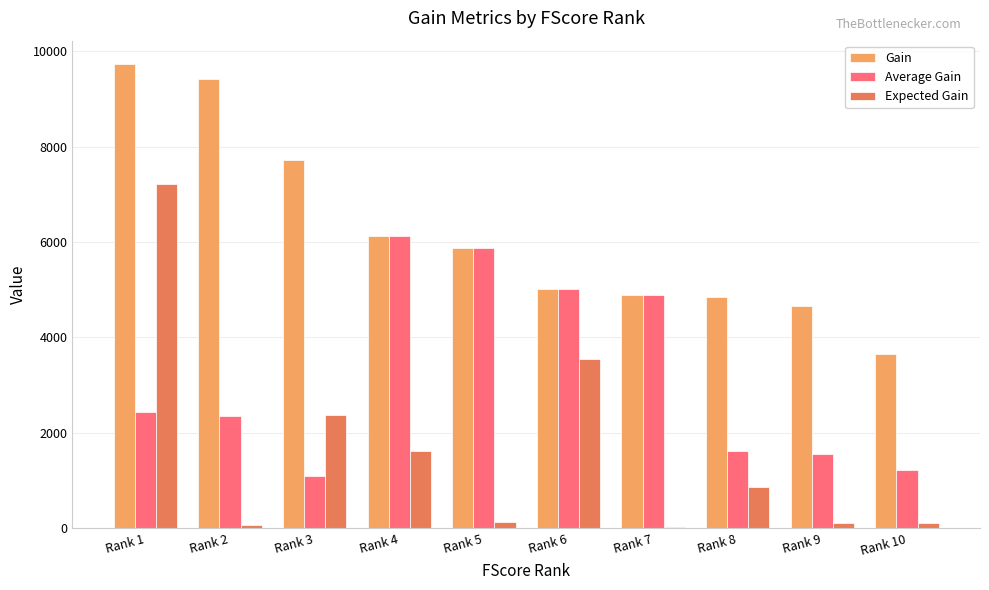

Are the bars horizontal?

No